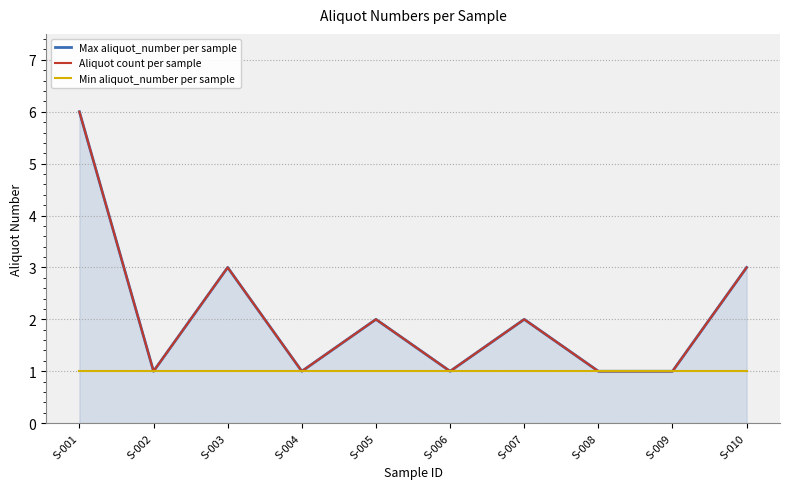

Reading left to right, extract all data points from this chart.

Max aliquot_number per sample: S-001=6	S-002=1	S-003=3	S-004=1	S-005=2	S-006=1	S-007=2	S-008=1	S-009=1	S-010=3
Aliquot count per sample: S-001=6	S-002=1	S-003=3	S-004=1	S-005=2	S-006=1	S-007=2	S-008=1	S-009=1	S-010=3
Min aliquot_number per sample: S-001=1	S-002=1	S-003=1	S-004=1	S-005=1	S-006=1	S-007=1	S-008=1	S-009=1	S-010=1